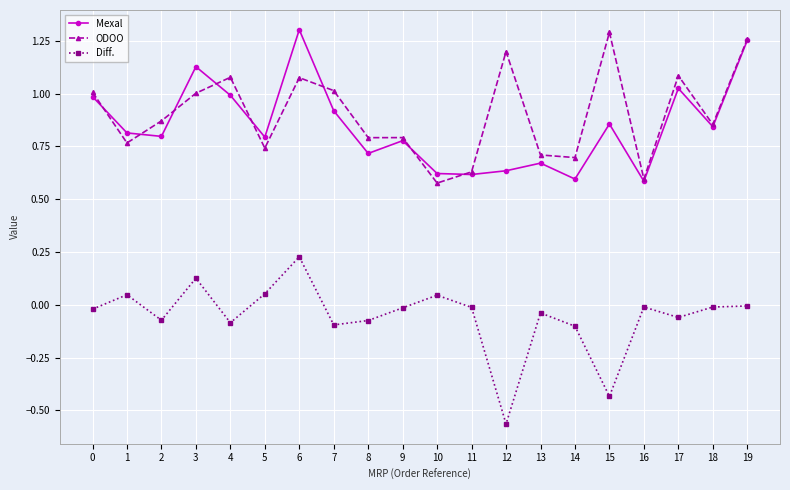

Which category has the highest value in the Diff. series?

6